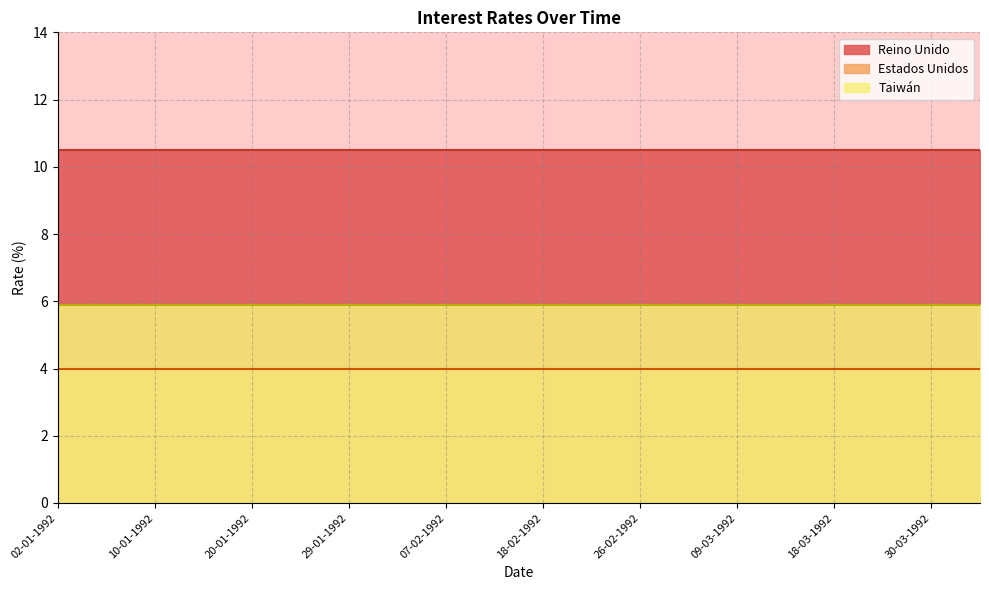

Which series has the widest spread of values?

Reino Unido